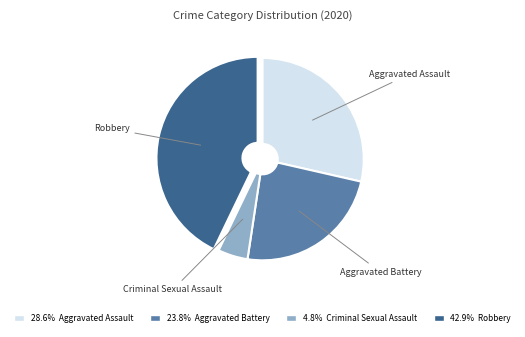

Count the number of slices in the pie.

4